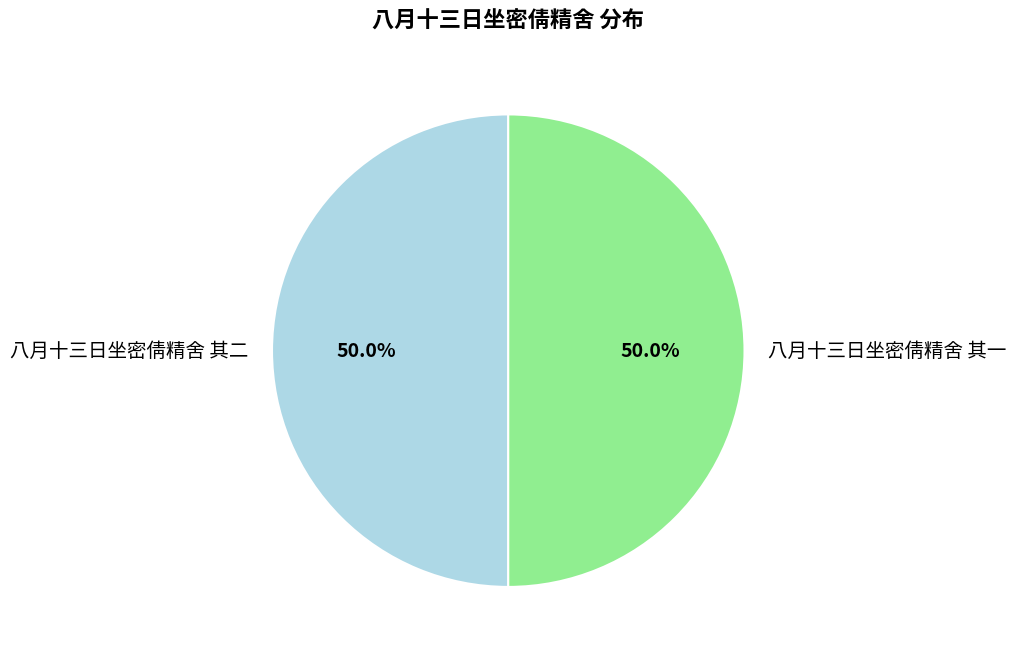

Do 八月十三日坐密倩精舍 其二 and 八月十三日坐密倩精舍 其一 together represent more than half of the pie?

Yes